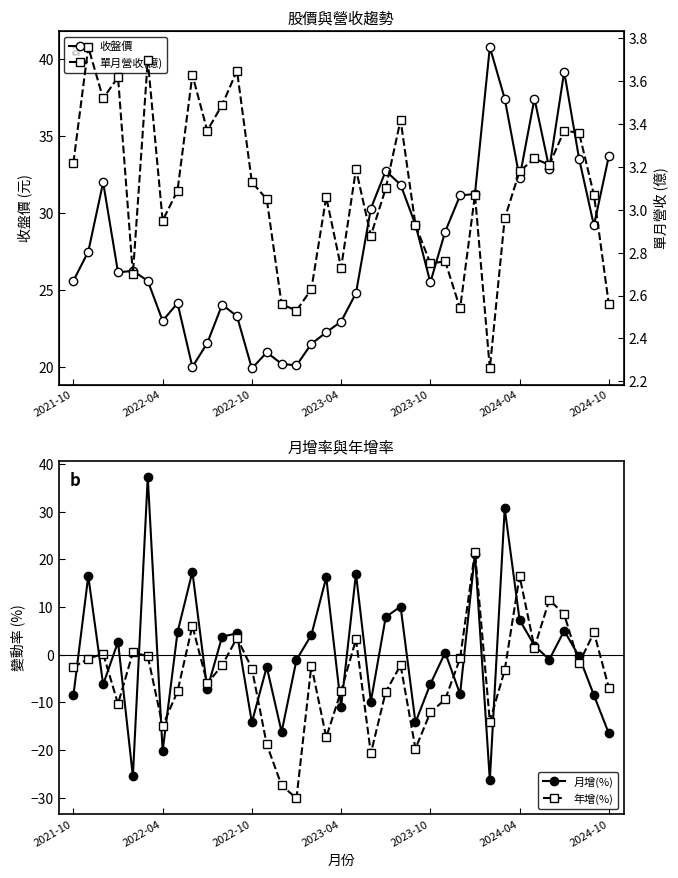

What is the difference between the second highest and minimum values in the 單月營收(億) series?

1.4